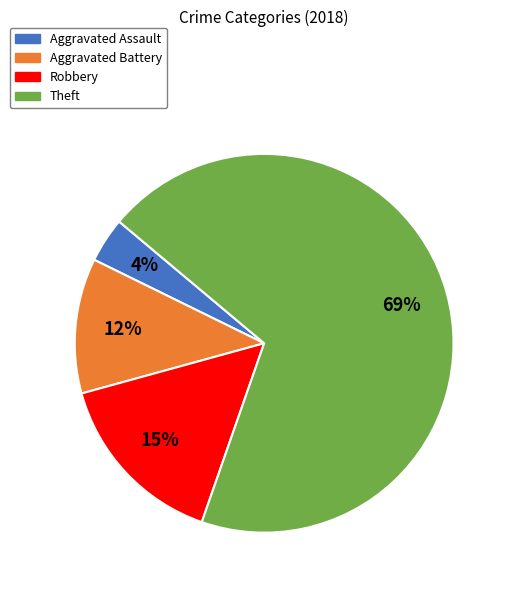

To the nearest percent, what is the difference between the largest and smallest slice percentages?

65%